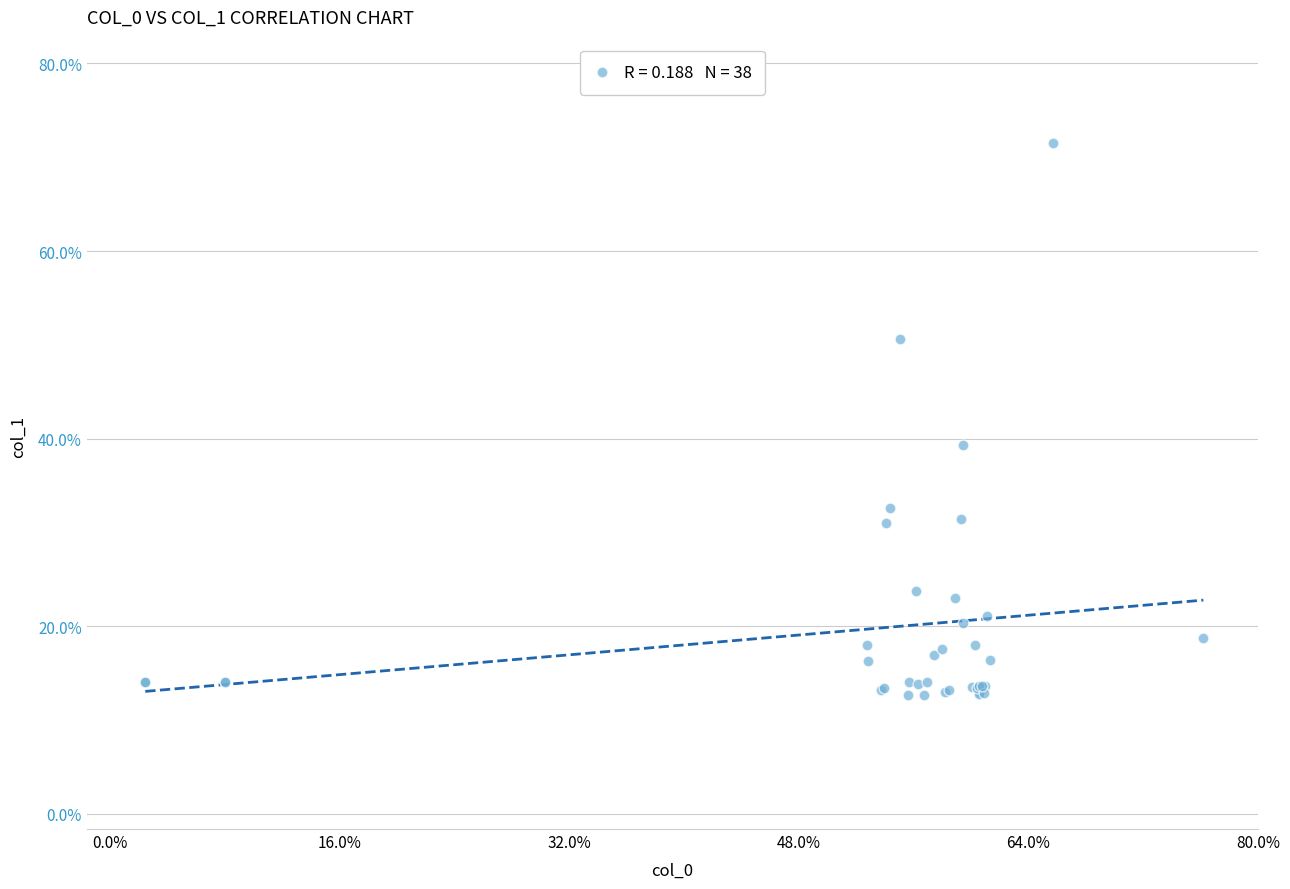

What Y value in the scatter plot is closest to 42?

39.3